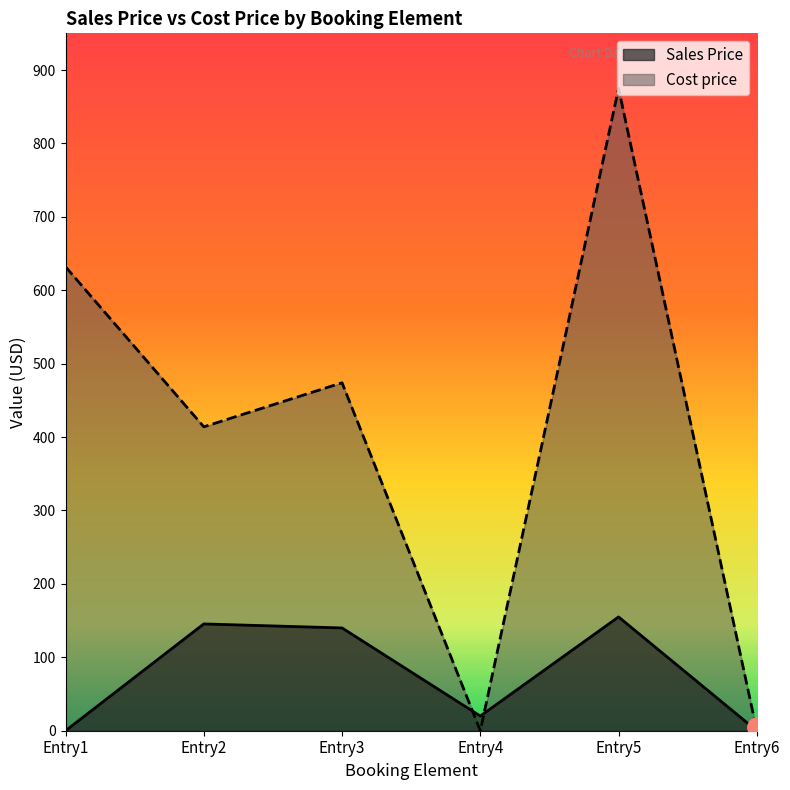

How many distinct data groups are displayed?

2